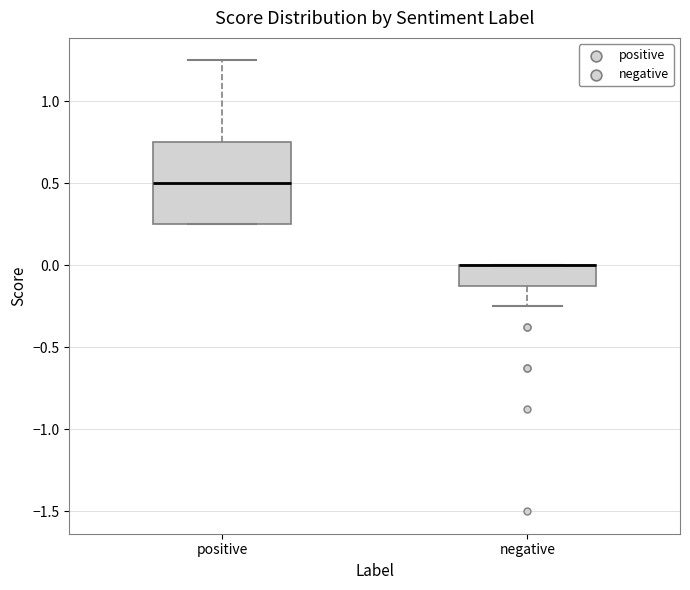

Comparing the boxes themselves (not the whiskers), which one is the tallest?

positive